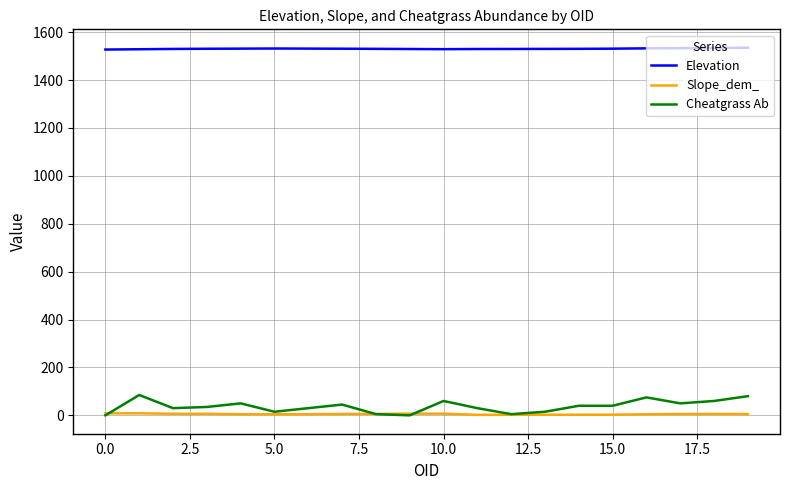

Which series has the largest total across all categories?

Elevation